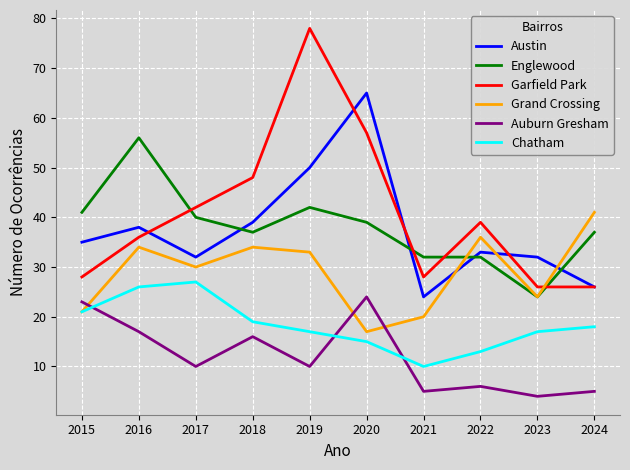

Between 2016 and 2024, which series saw the biggest shift?

Englewood